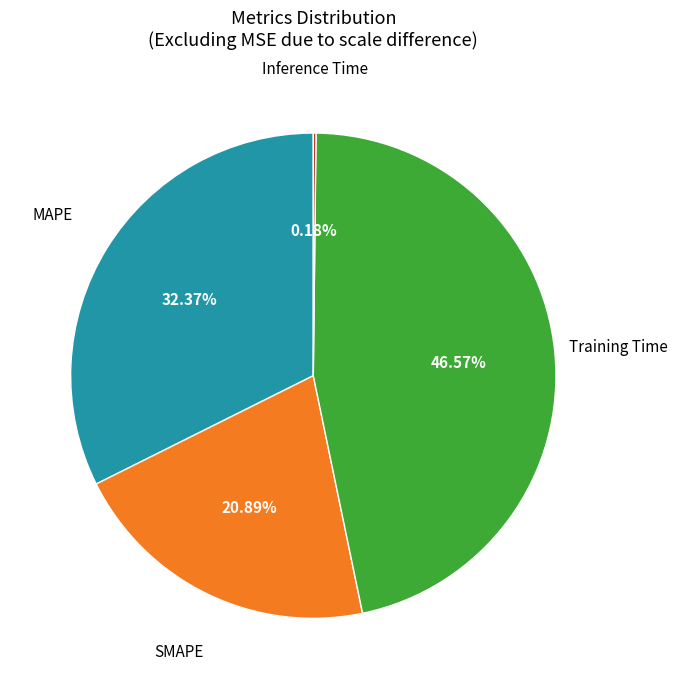

Is there any slice that represents more than half of the pie?

No